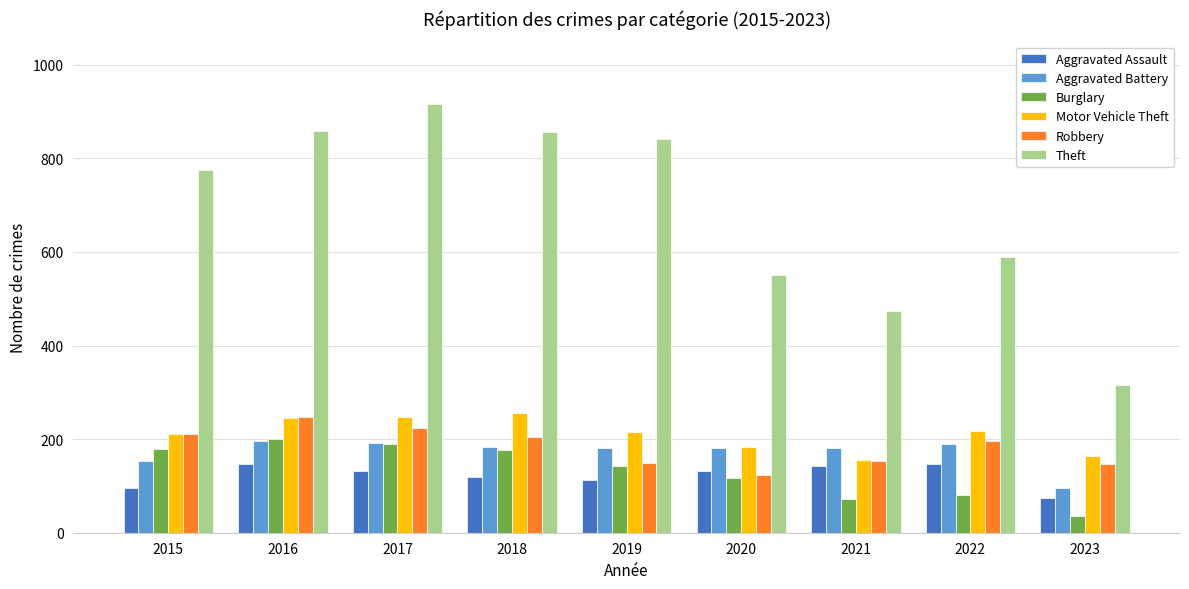

At how many categories does at least one series exceed 502?

7